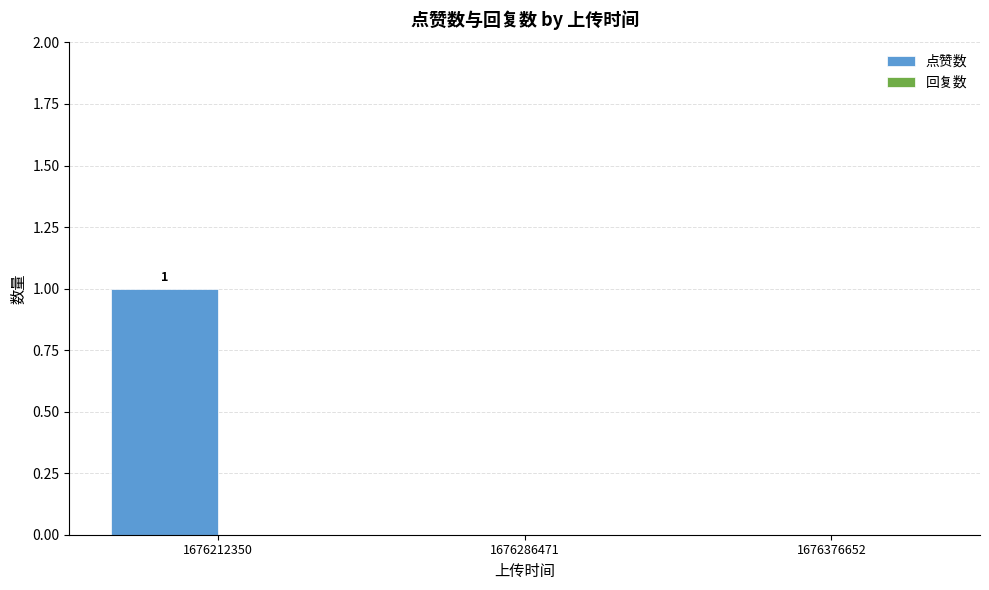

True or false: the data shows 1 at 1676212350.

True